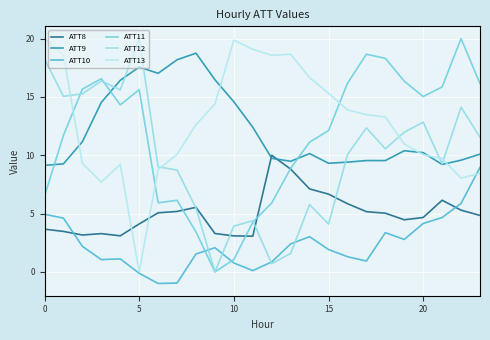

What is the sum of all ATT12 values?

236.8